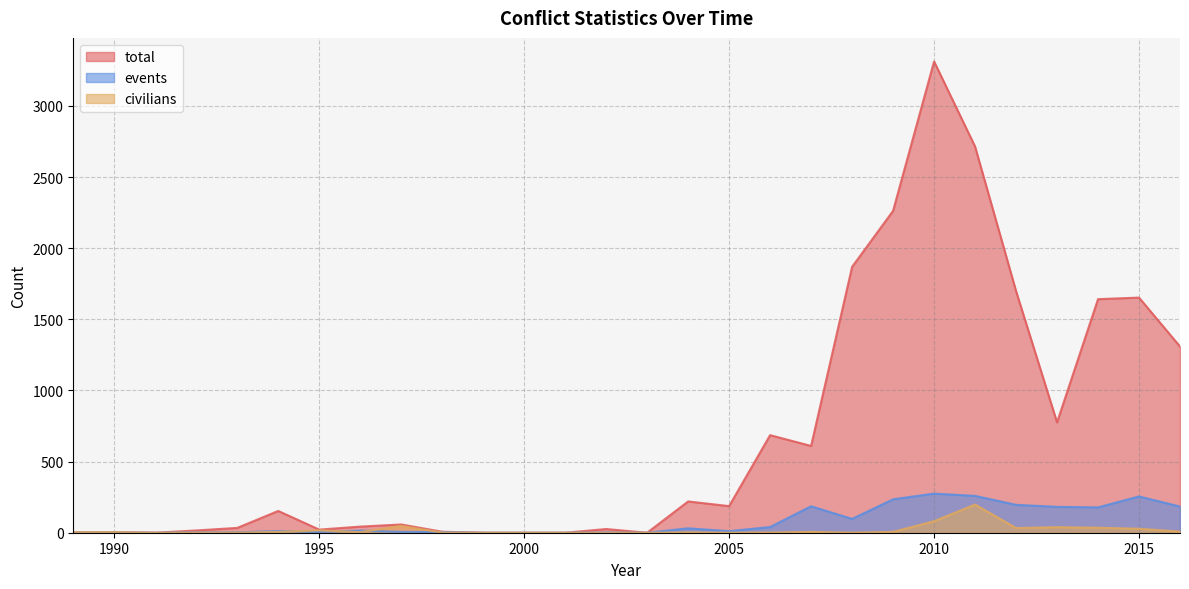

Which label corresponds to the largest value in the chart?

2010